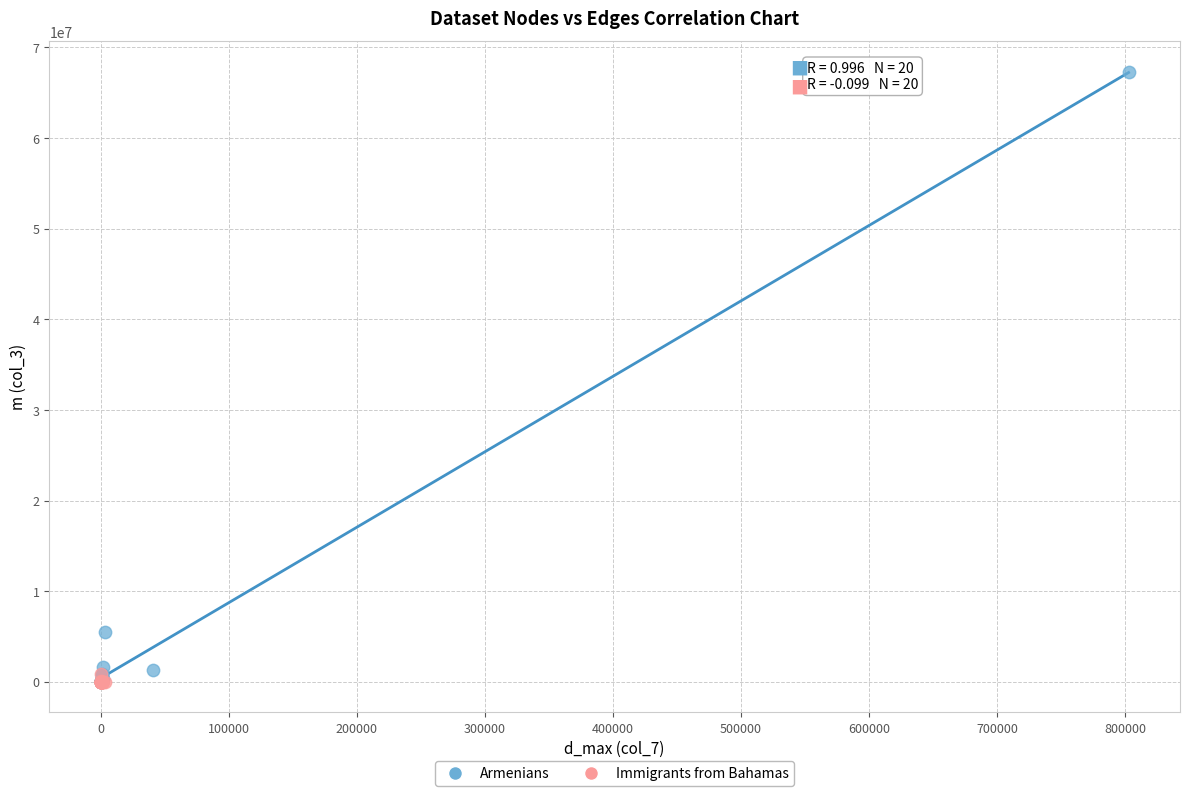

Which series has the widest spread of Y values?

Armenians